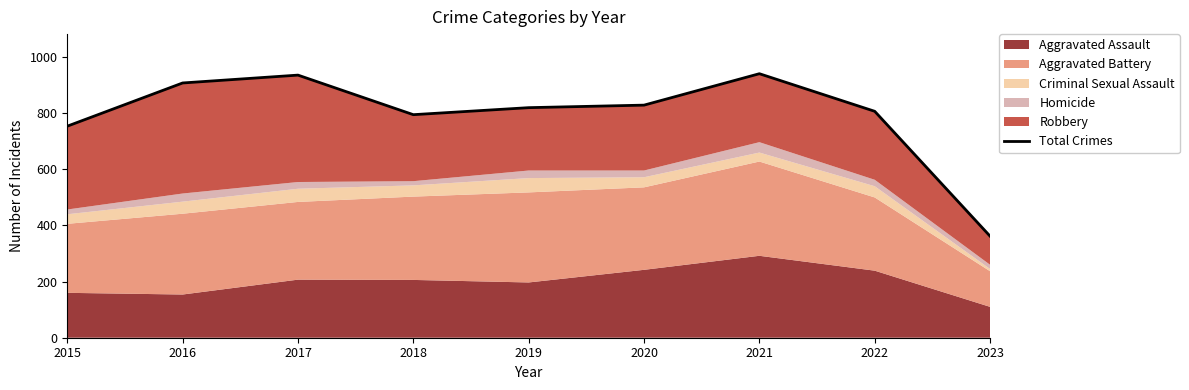

What is the sum of all values?

7152